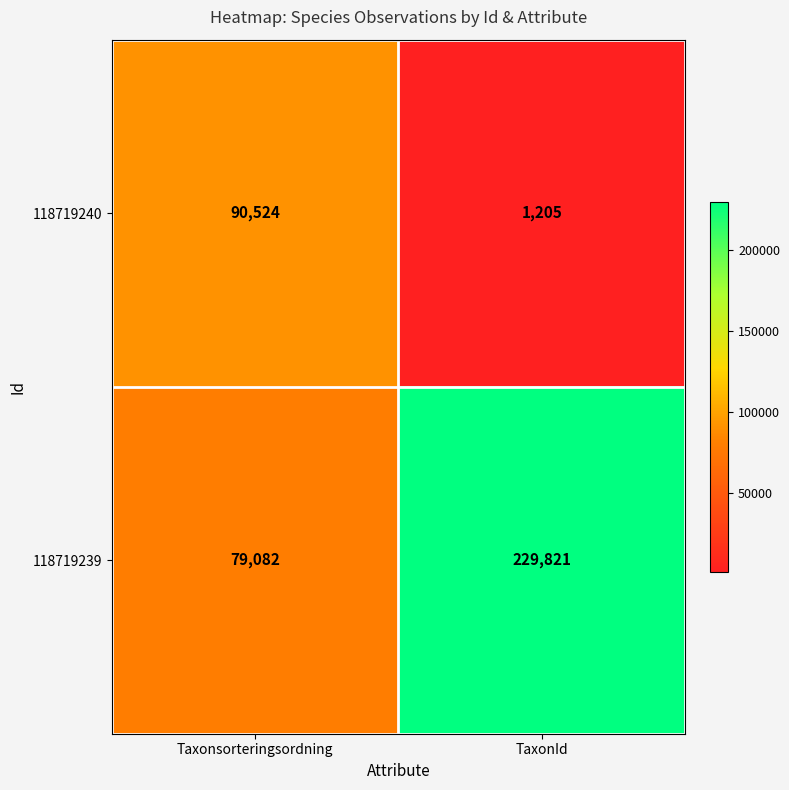

The 118719239 series shows 47989 at Taxonsorteringsordning. True or false?

False